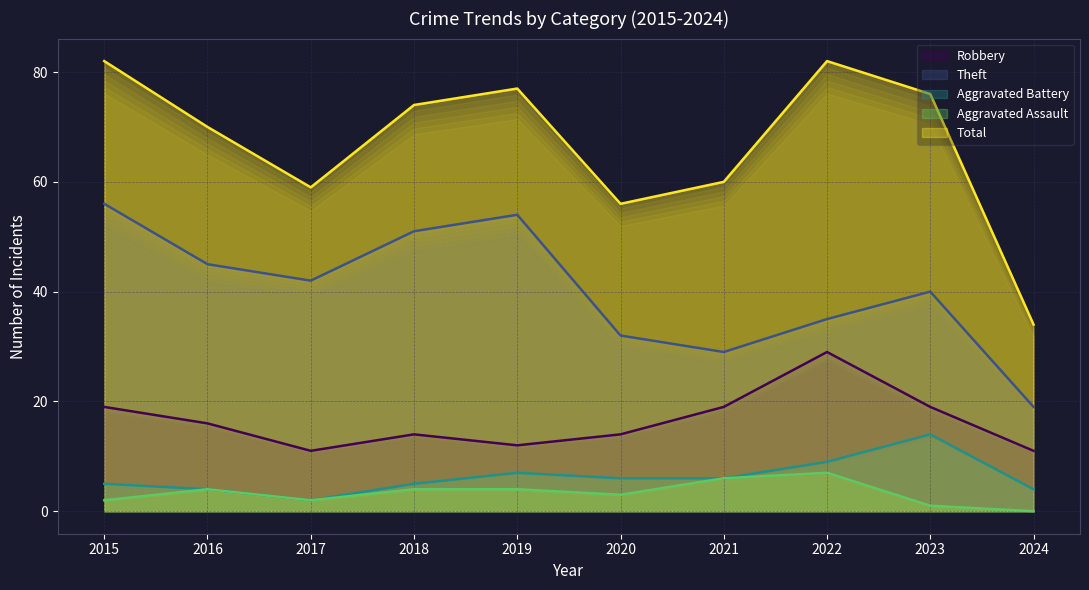

True or false: Theft and Robbery intersect in this chart.

False